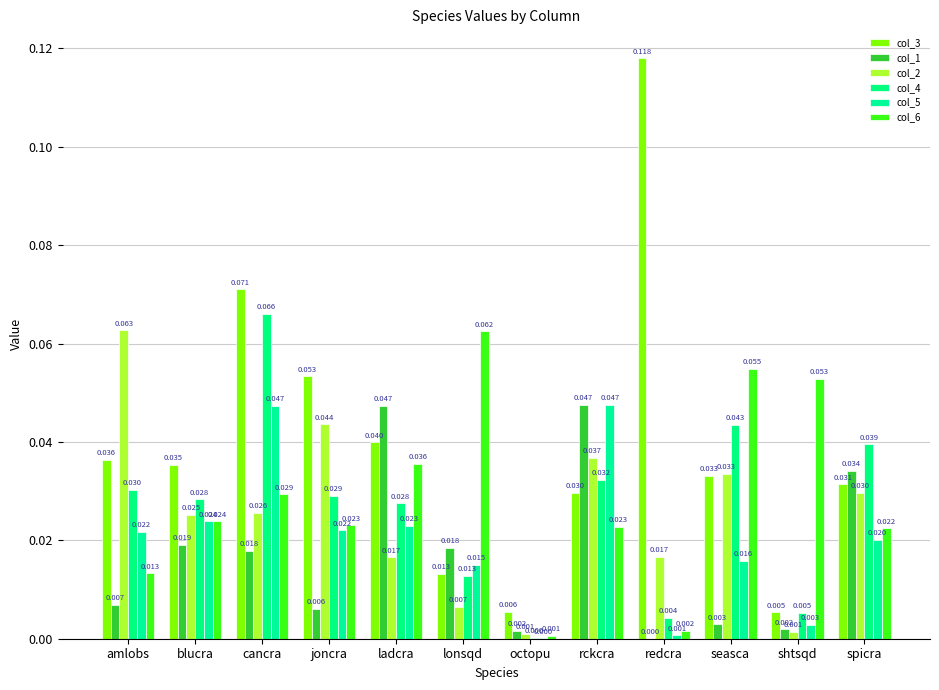

How many categories are shown in the chart?

12